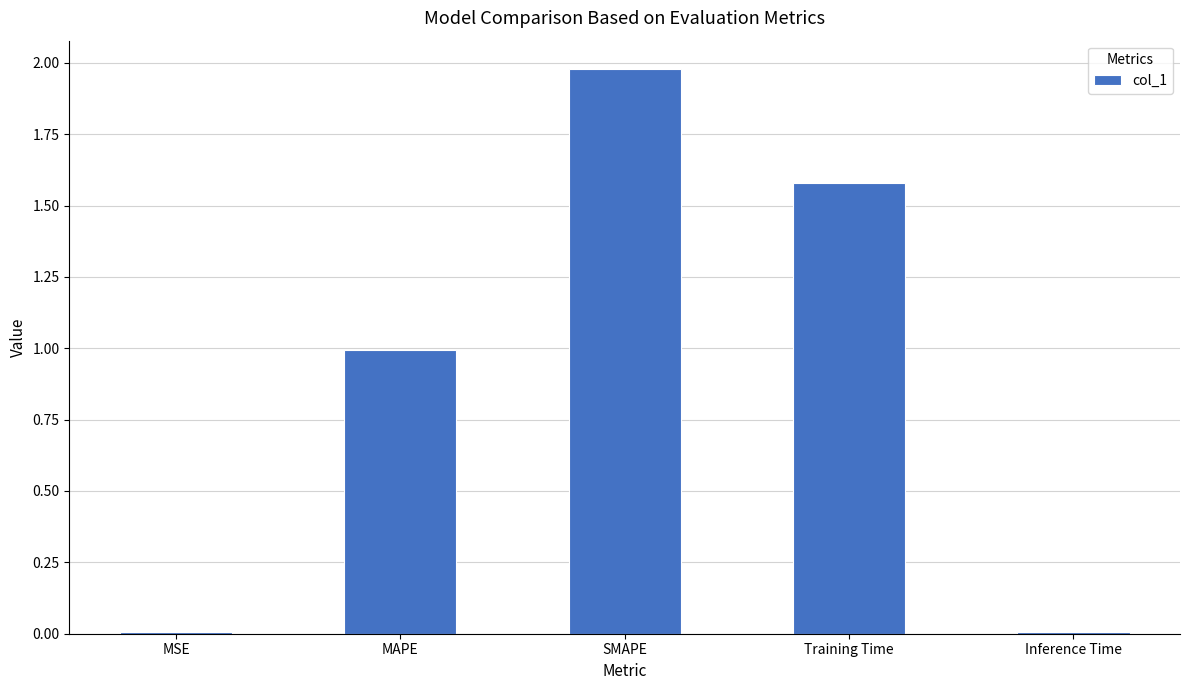

Is it true that the value at SMAPE is 0.7?

False